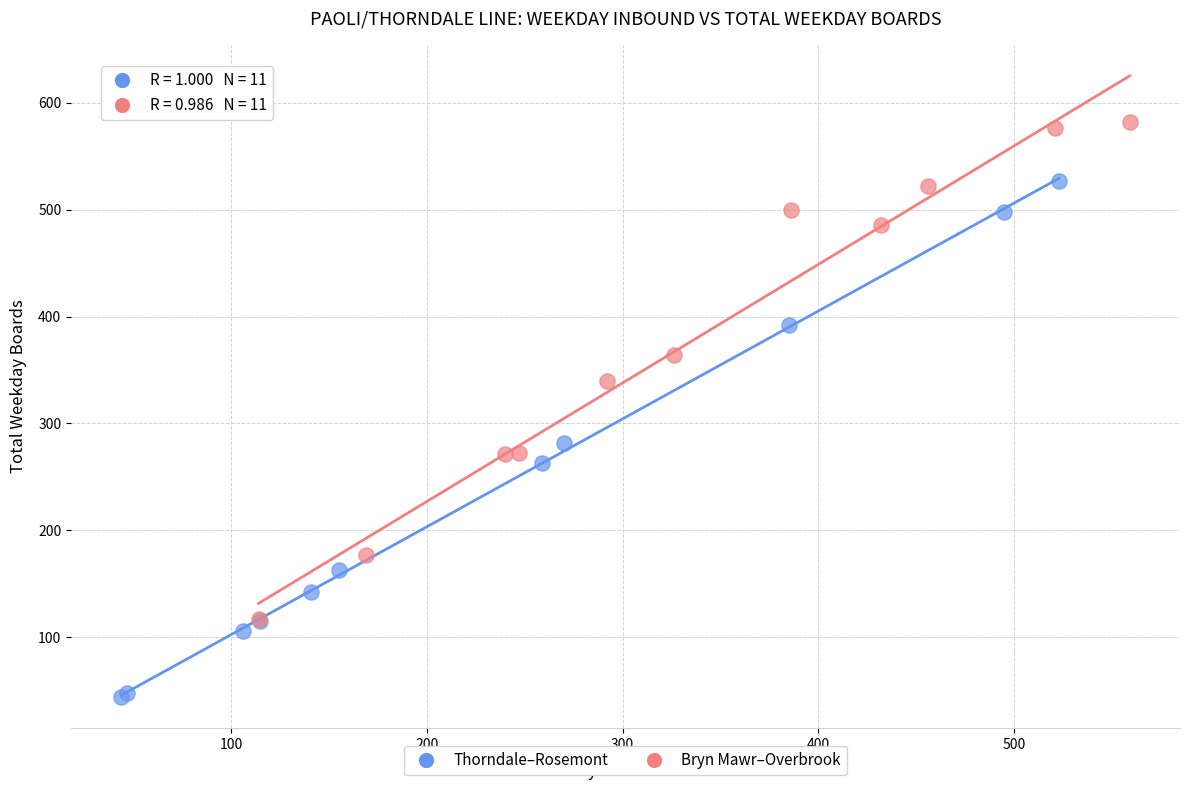

Which series has the widest spread of Y values?

Thorndale–Rosemont